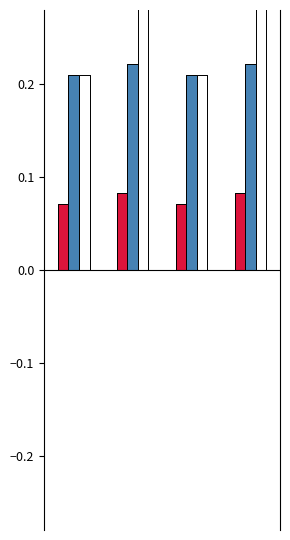

What is the average value of the Orden series?

0.2